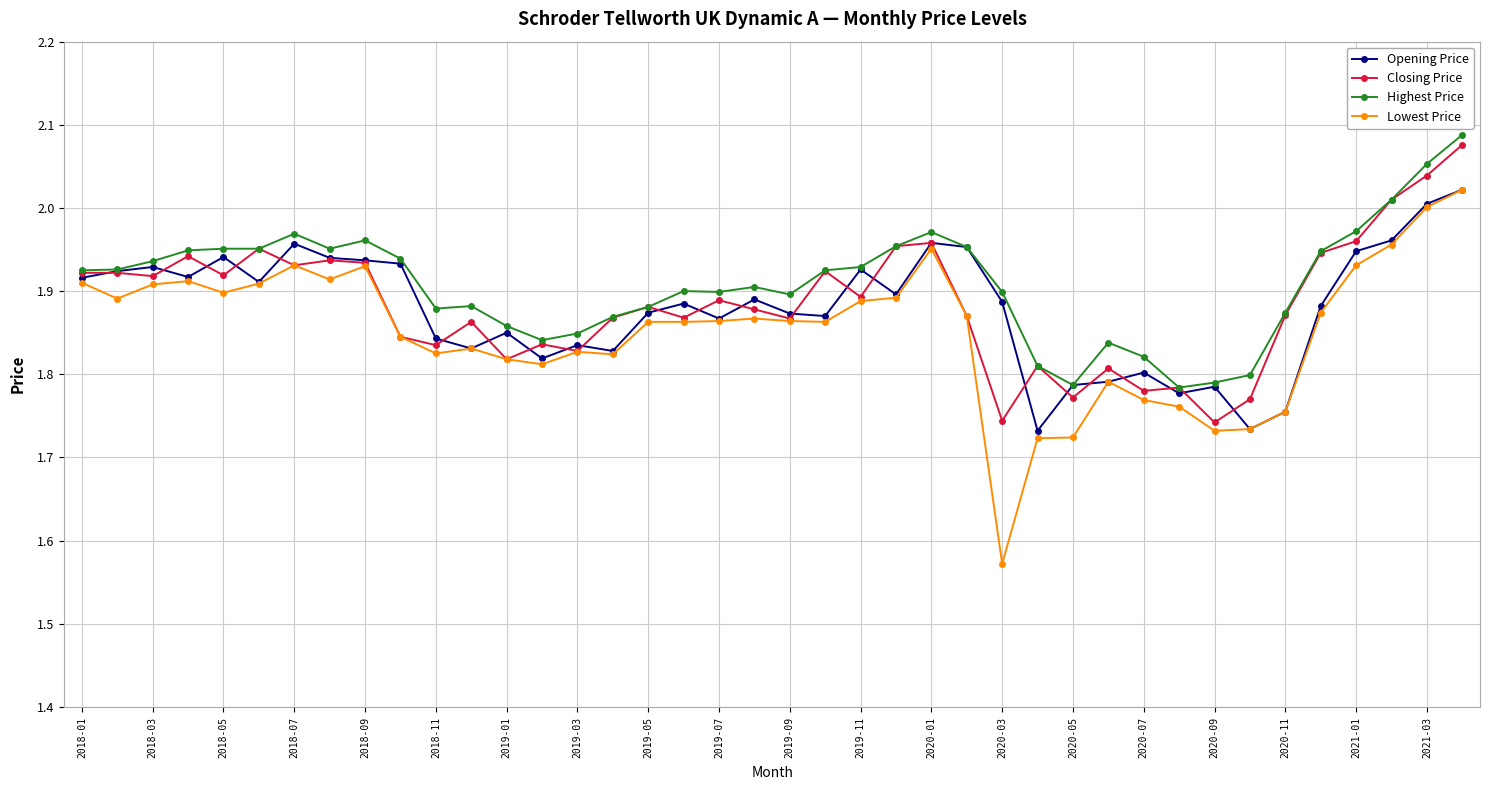

Which series has the widest spread of values?

Lowest Price